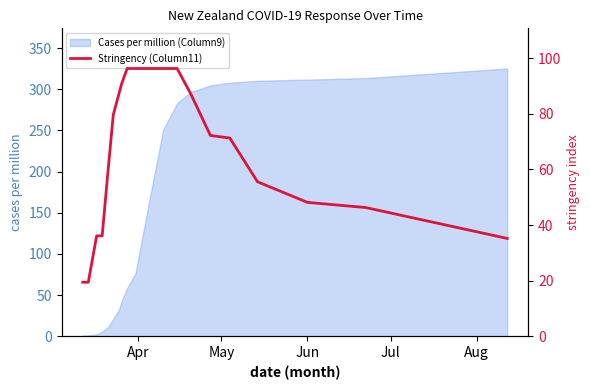

What is the average value?

66.2